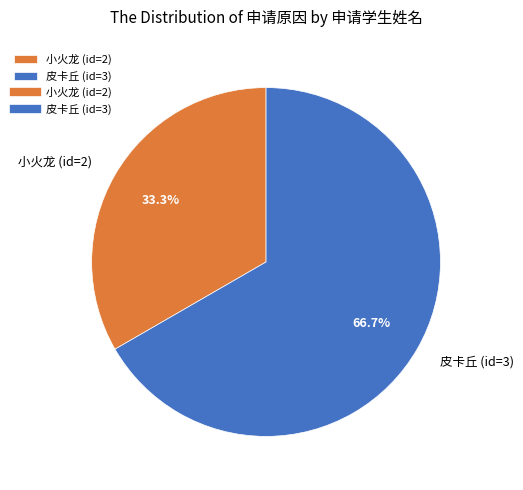

How many segments does this pie chart have?

2